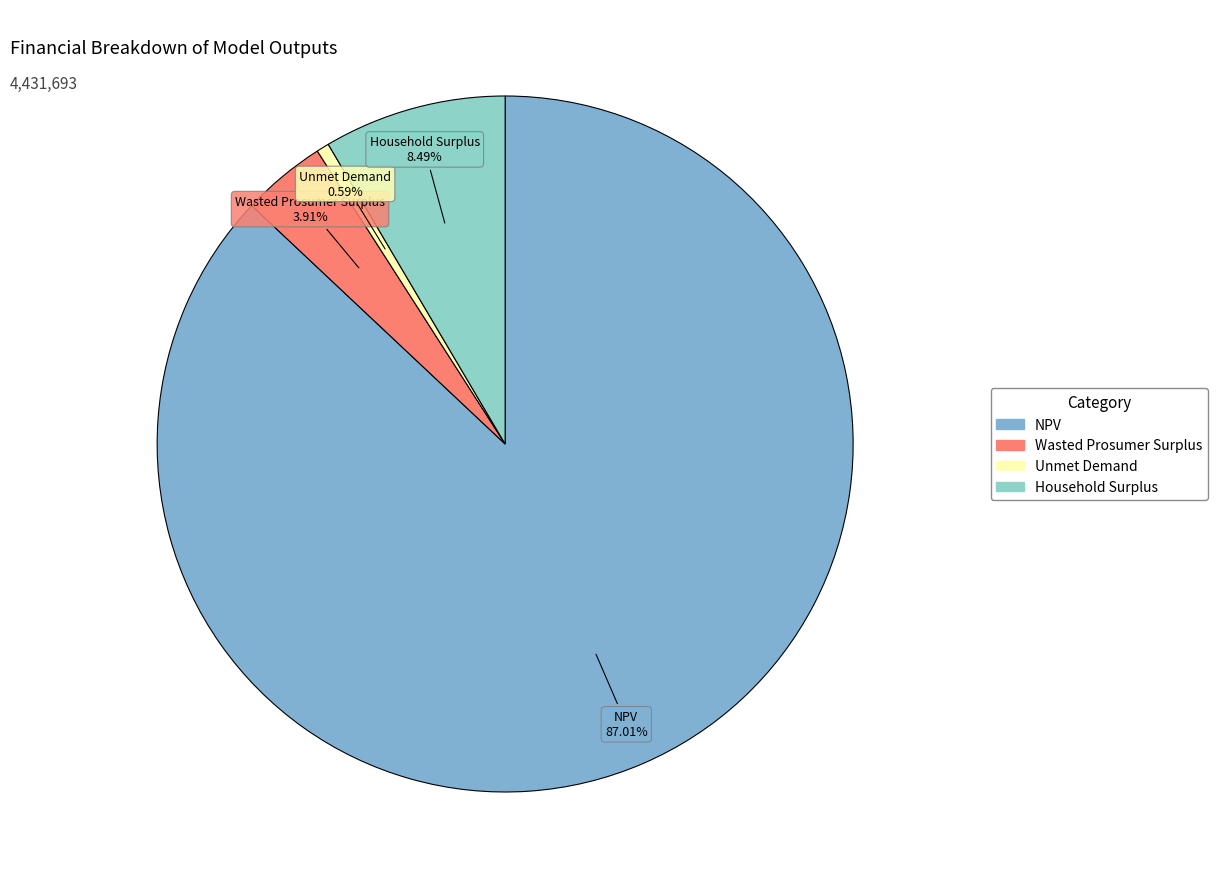

Approximately how many times larger is the value at Household Surplus compared to Unmet Demand?

14.4